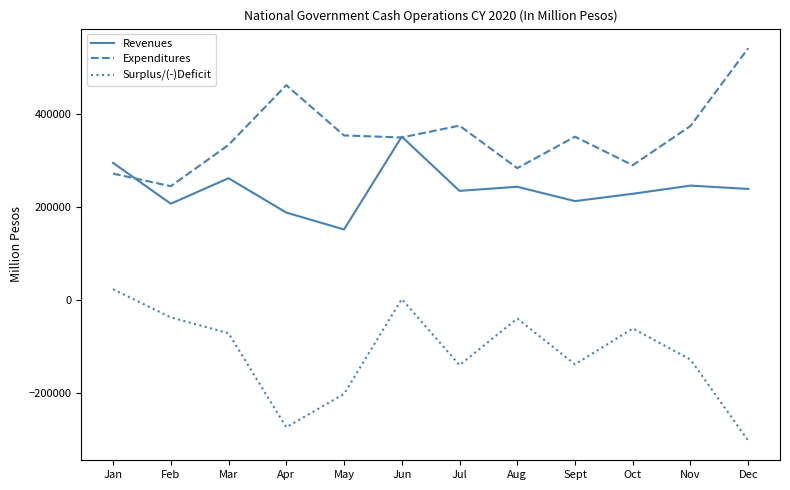

Where does the Revenues series first go above 238548?

Jan